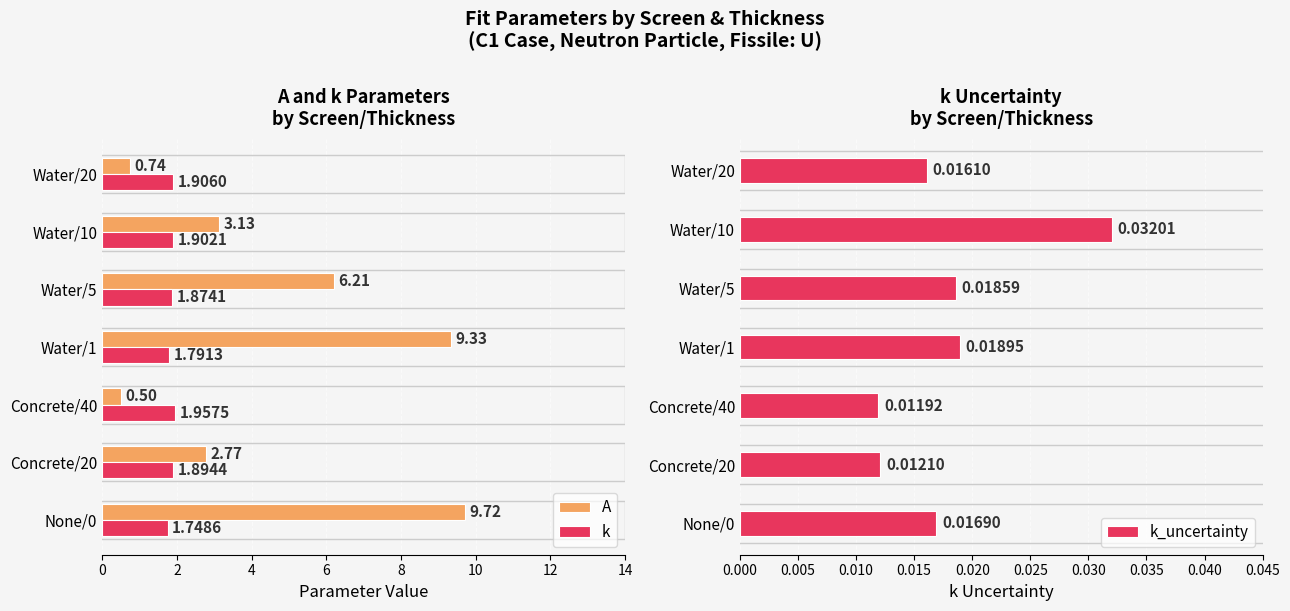

What is the sum of all A values?

32.4